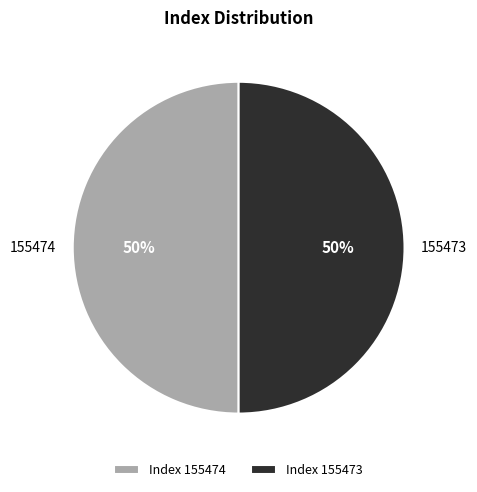

True or false: 155474 accounts for 55% of the total.

False